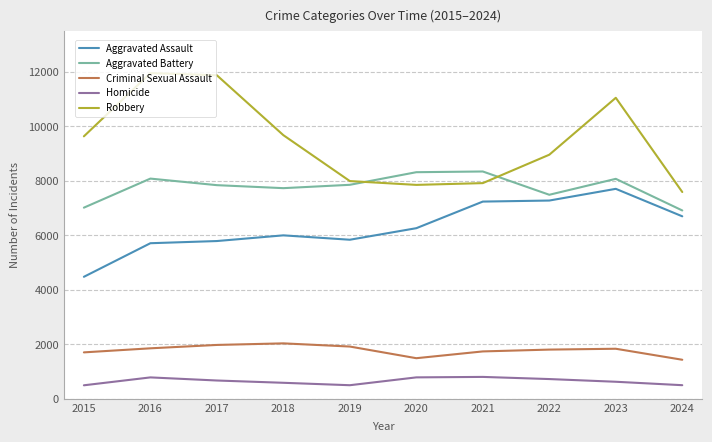

Is it true that Aggravated Battery equals 6916 at 2024?

True